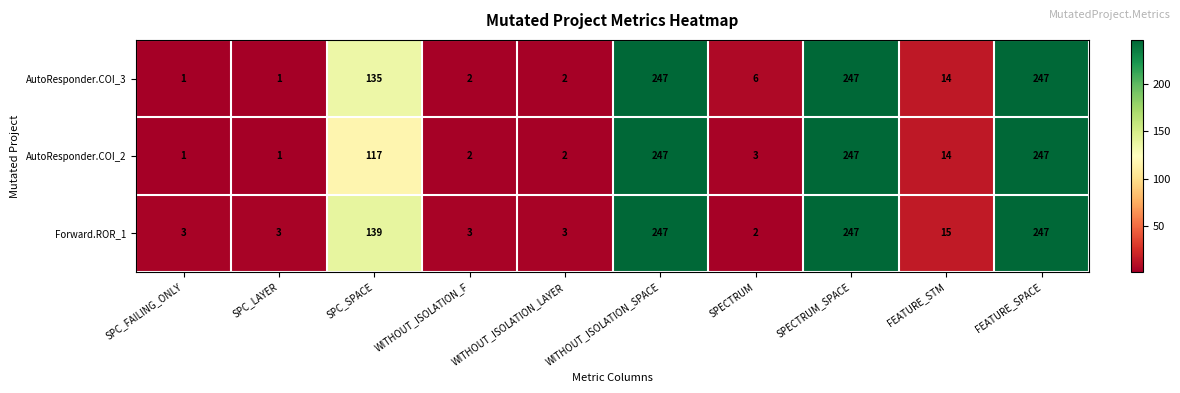

At how many categories does at least one series exceed 65?

4